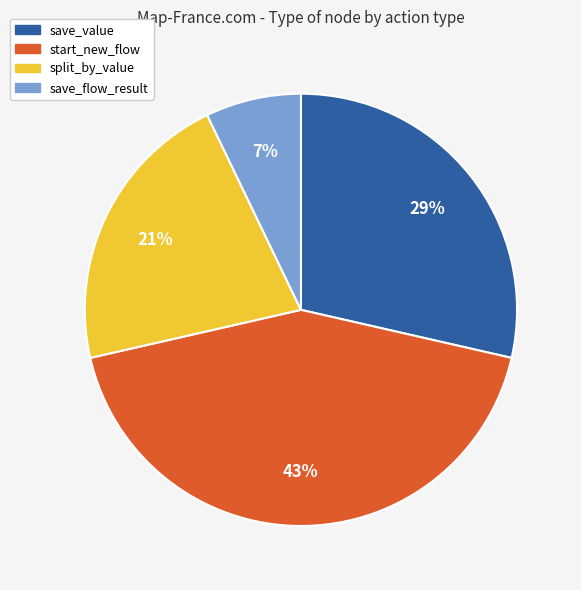

True or false: save_flow_result accounts for 7% of the total.

True